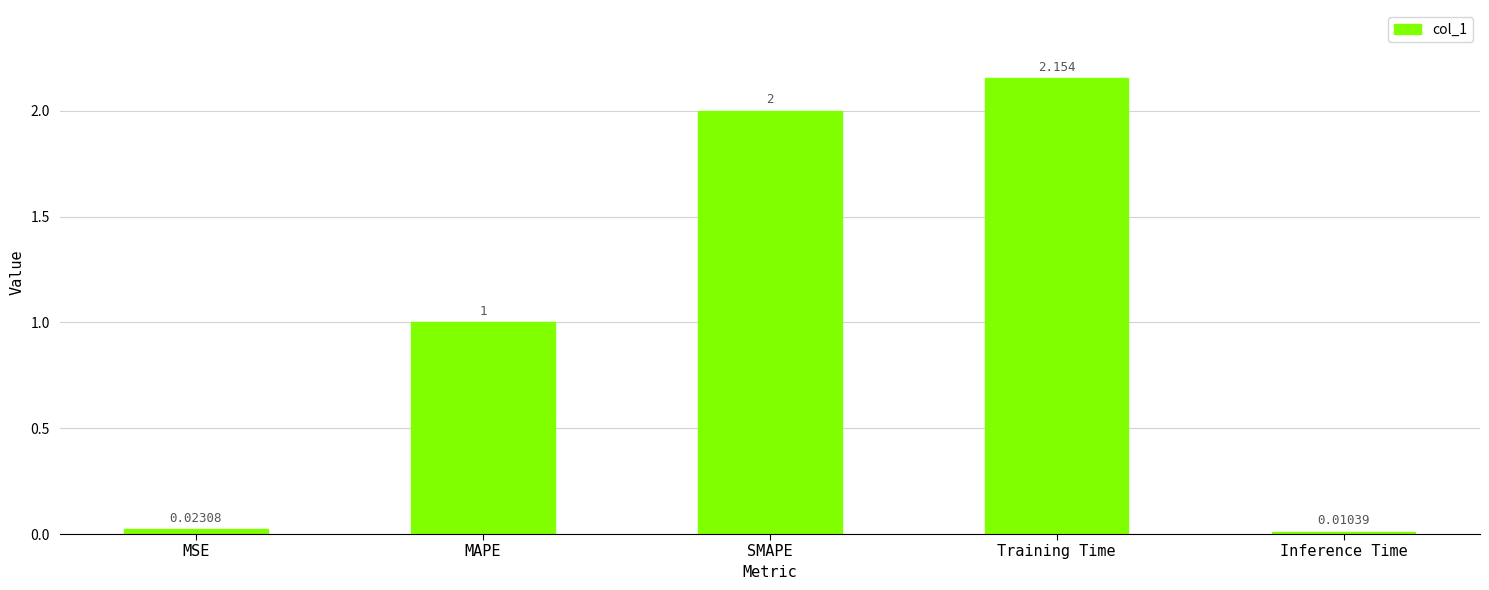

Count the number of categories in the chart.

5